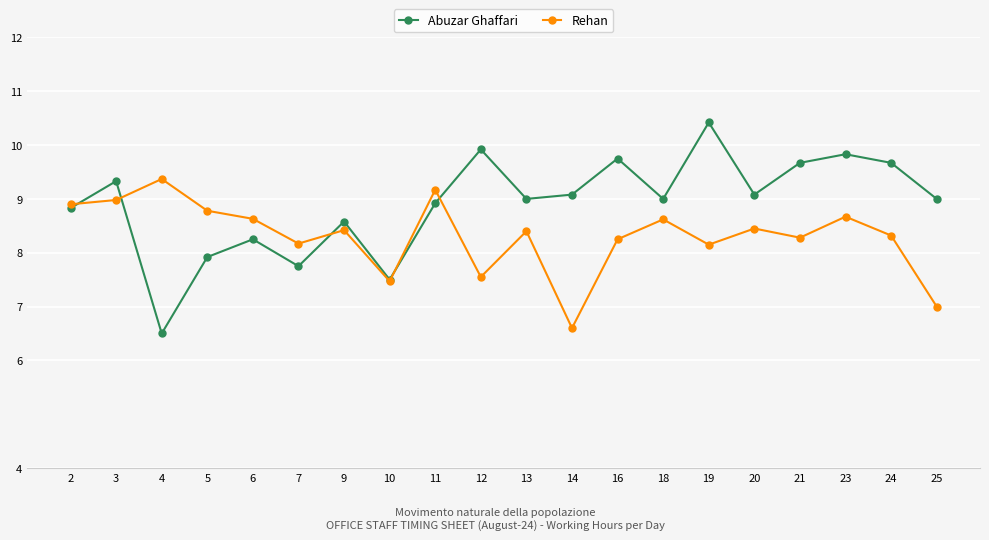

What is the value of the Abuzar Ghaffari point at the 19th from the left?

9.7